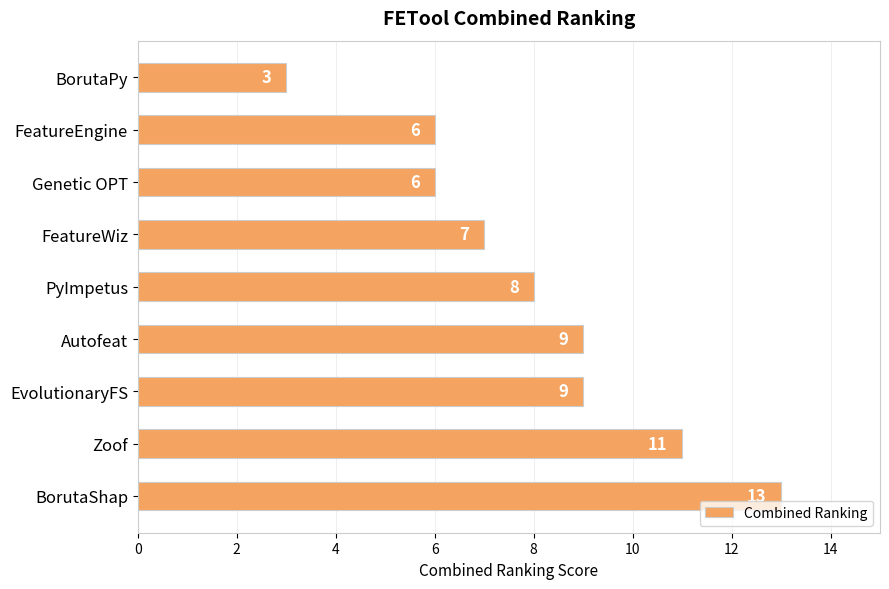

What is the value of the 7th bar from the top?

9